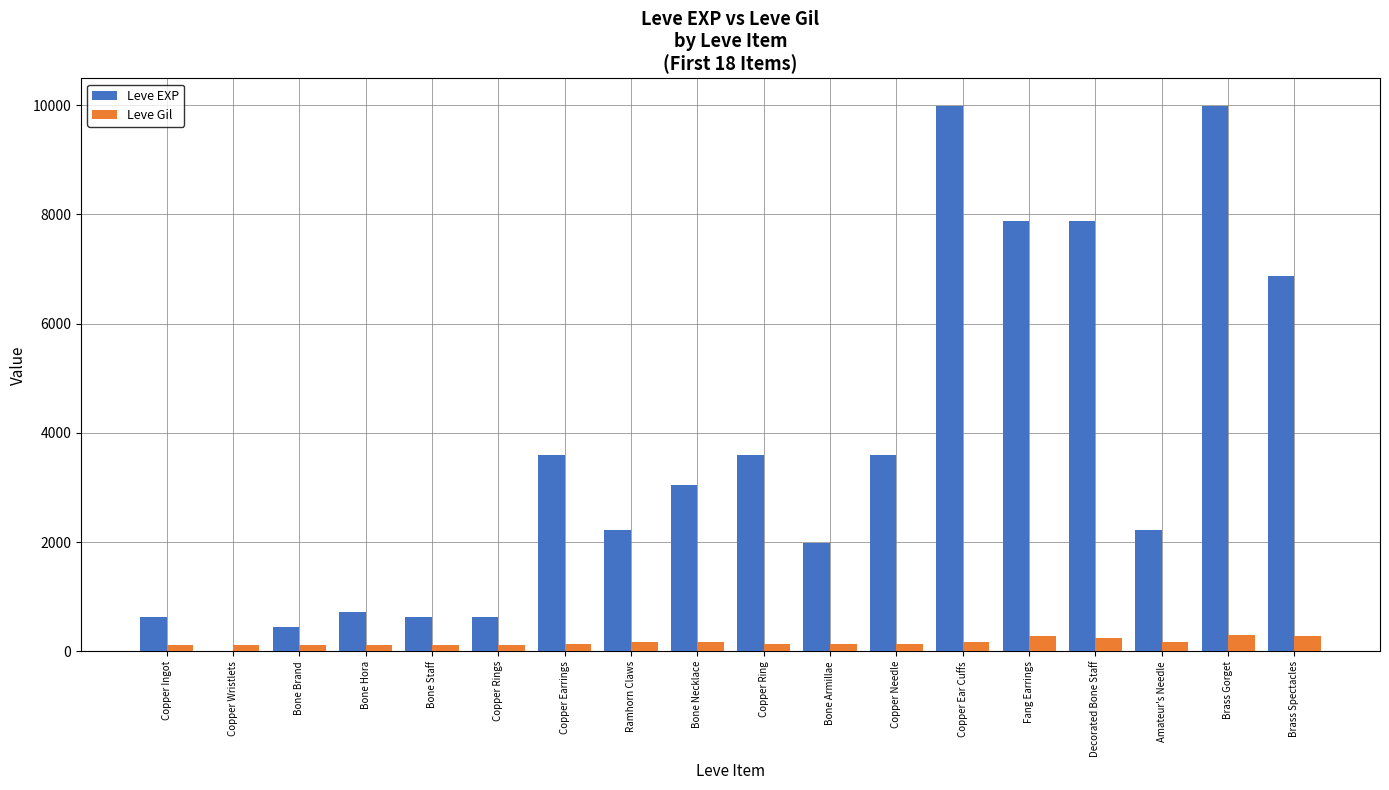

Between Copper Wristlets and Copper Ring, which series saw the biggest shift?

Leve EXP